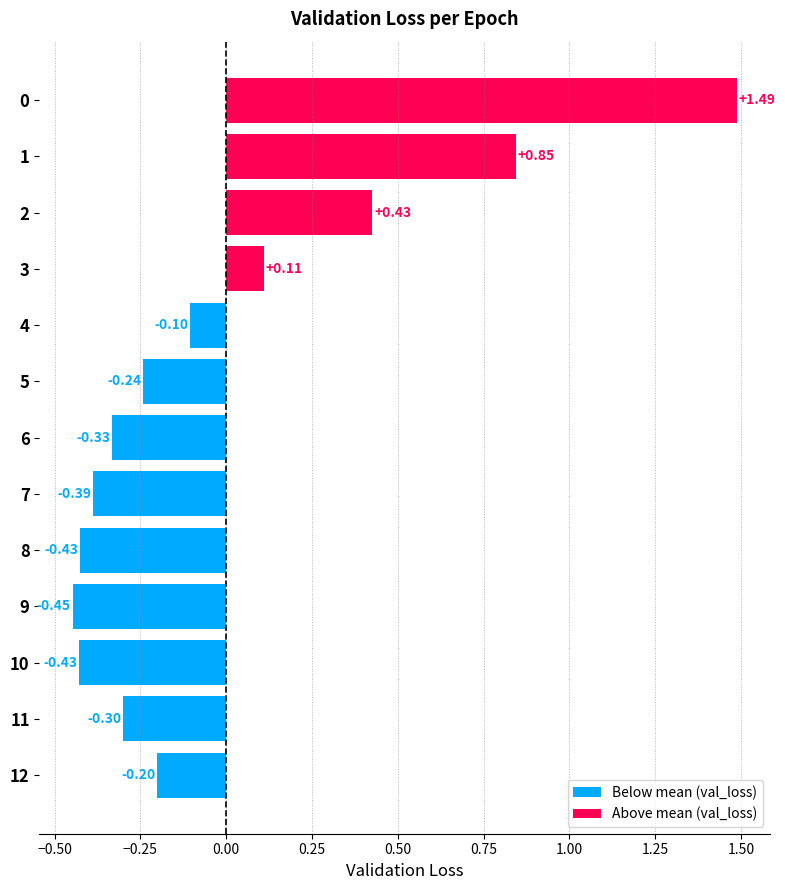

Are the bars grouped side by side (vs. stacked)?

No